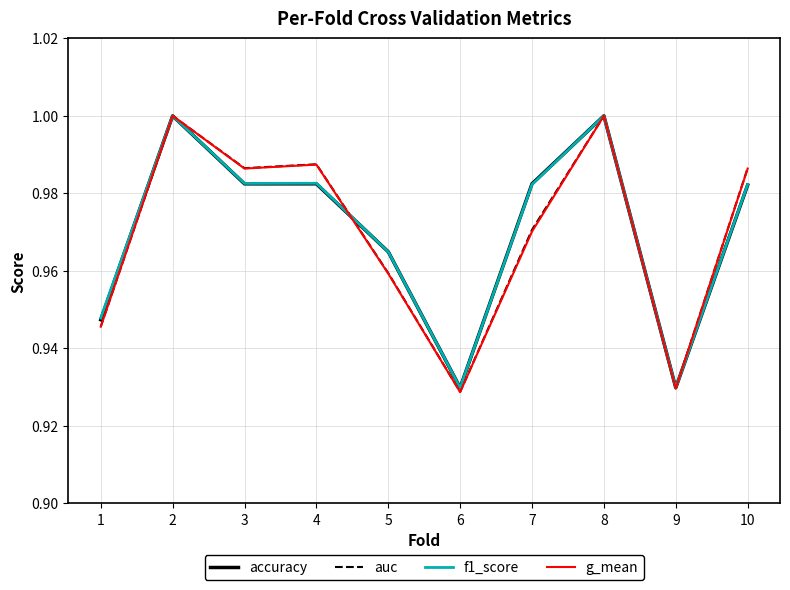

Is the value of auc at 10 greater than the value of accuracy at 2?

No